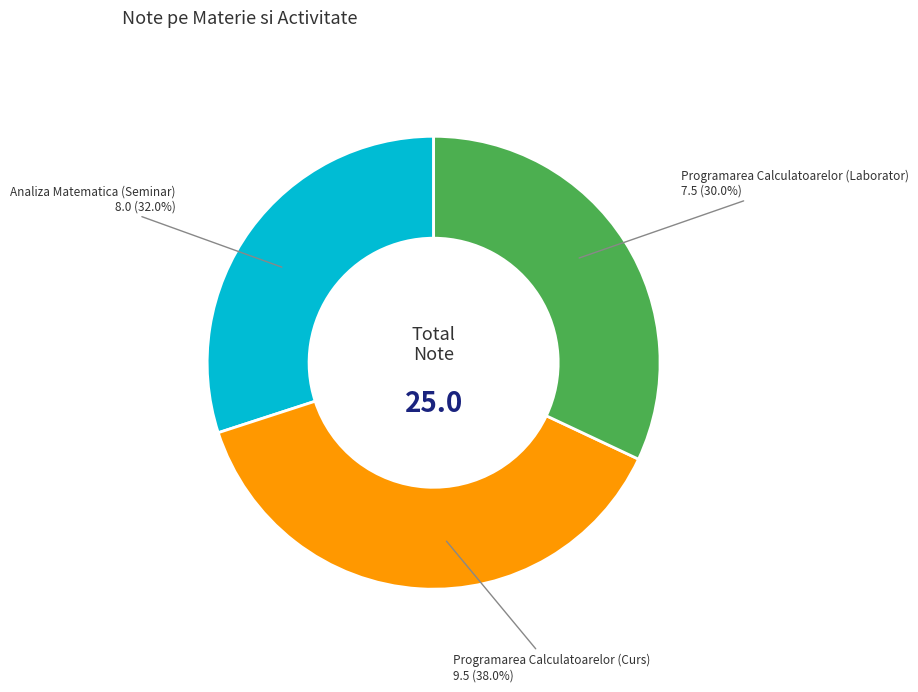

How much of the chart is everything except Programarea Calculatoarelor (Curs)?

62.0%